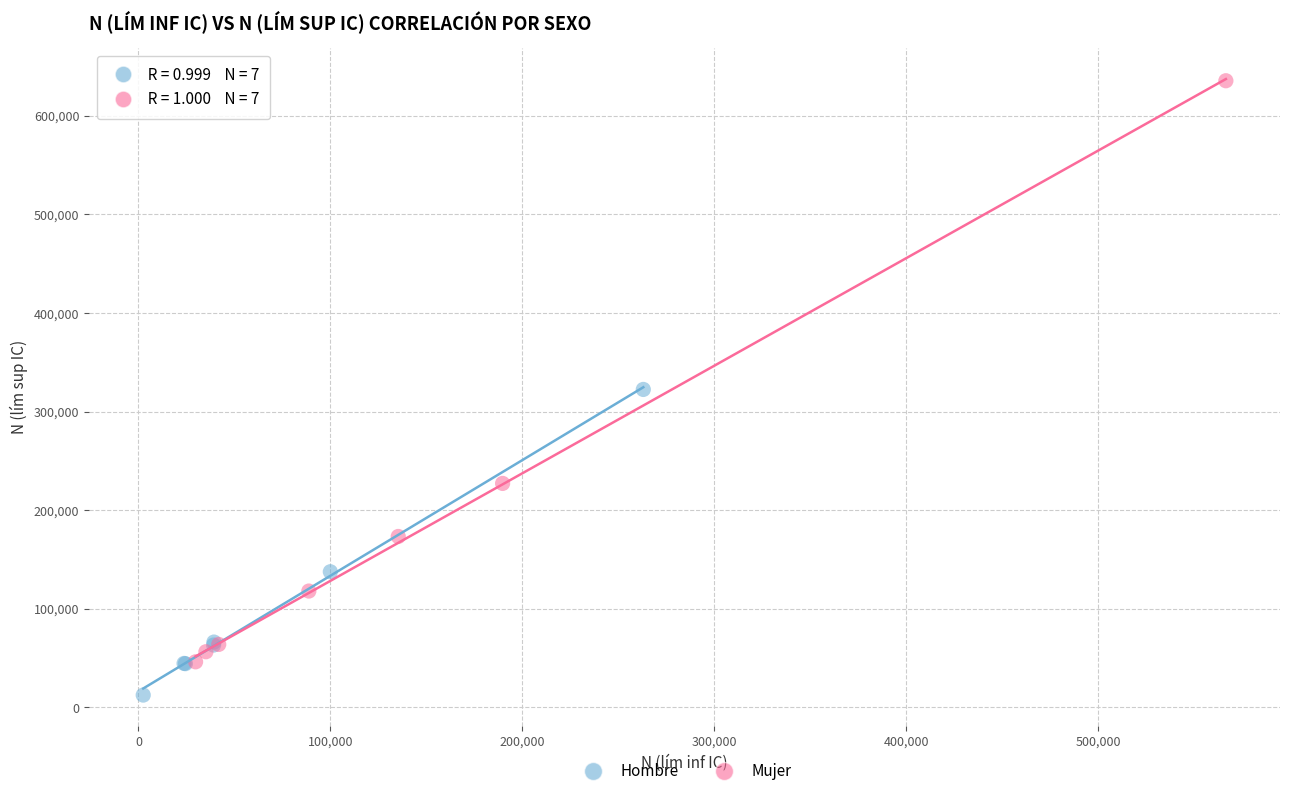

Which series has the widest spread of Y values?

Mujer